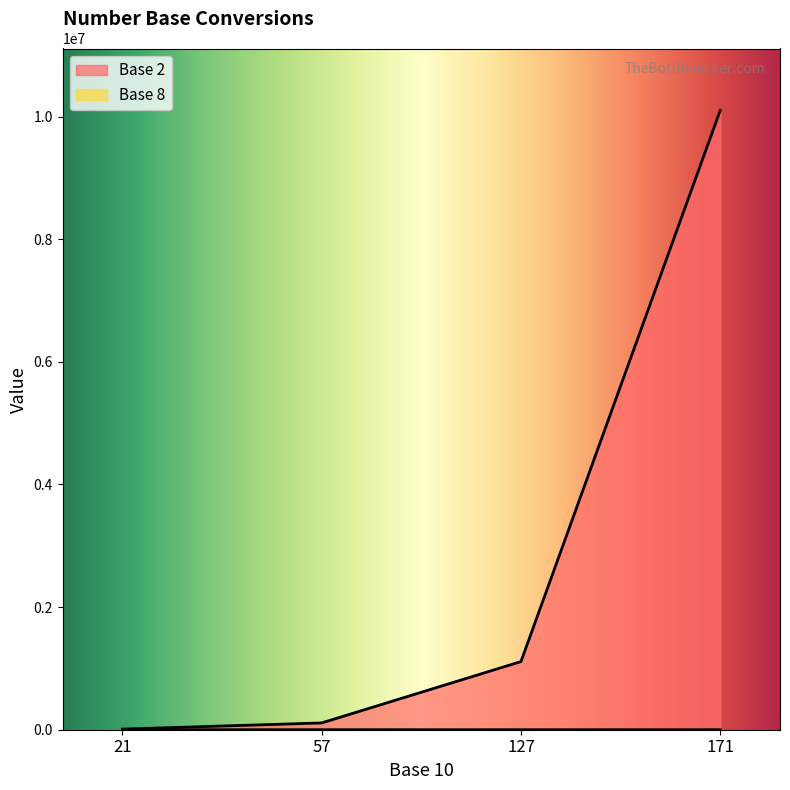

Rank the series at 171 from highest to lowest value.

Base 2, Base 8